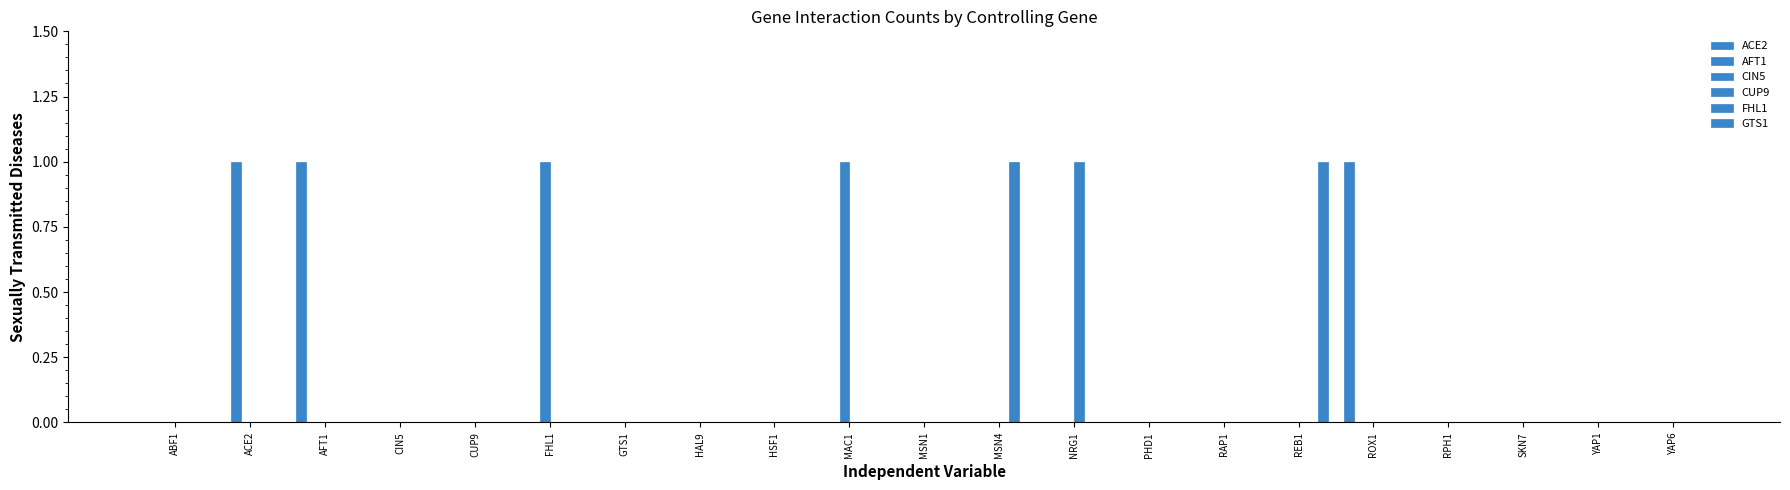

How many groups of bars are there?

21